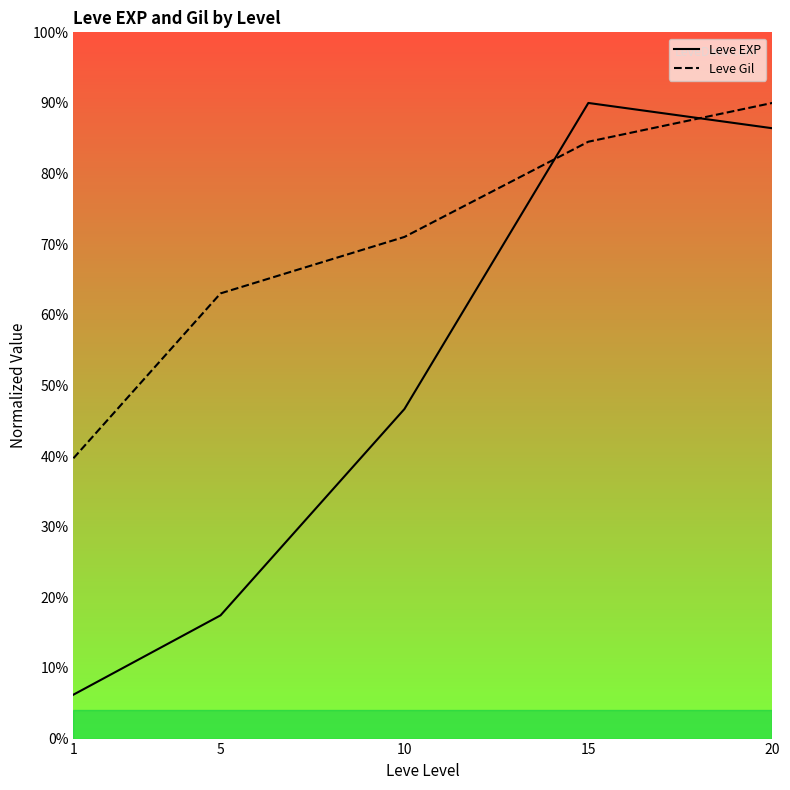

At how many categories does at least one series exceed 0?

5